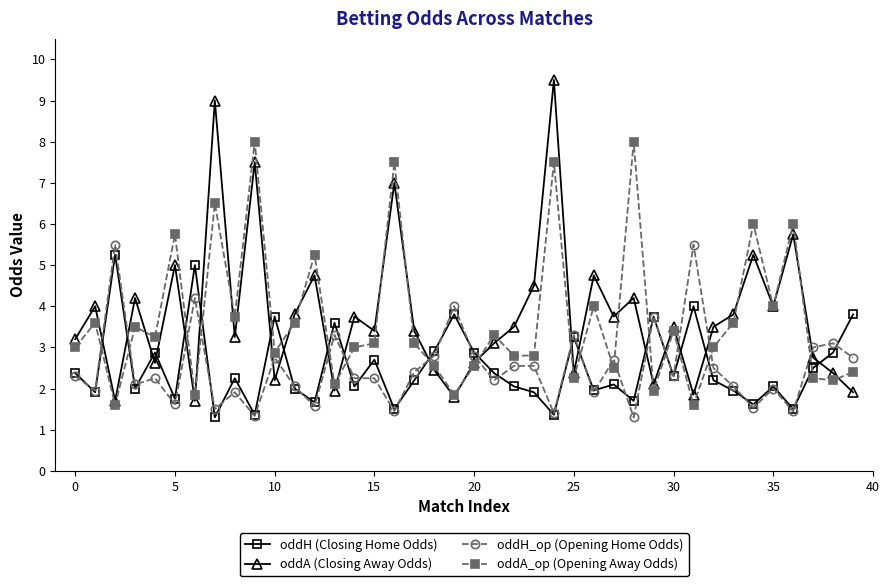

What is the value of the oddA_op (Opening Away Odds) point at the 22nd from the left?

3.3